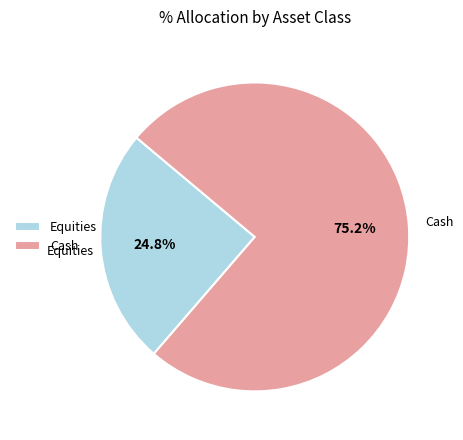

The Cash slice represents 47% of the pie. True or false?

False